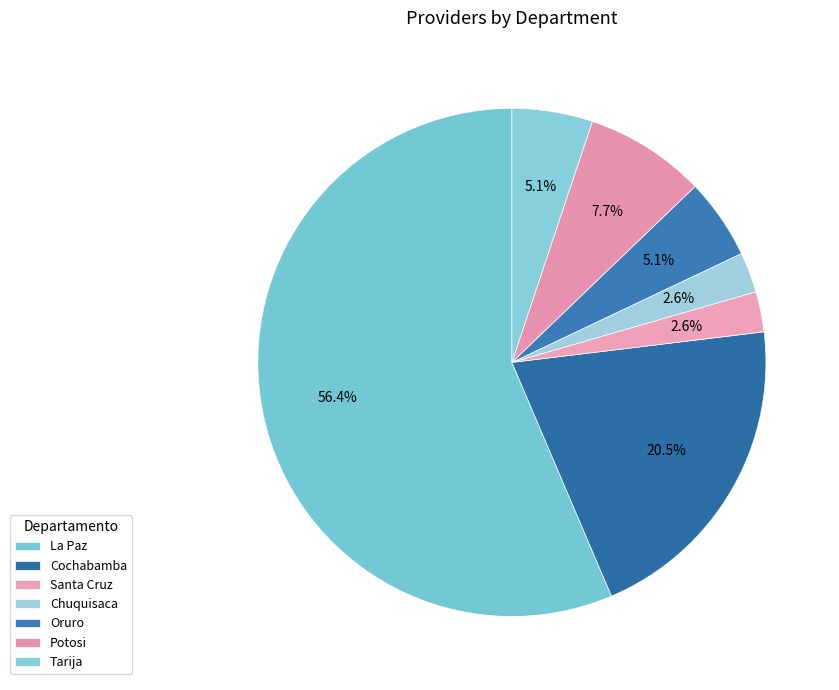

How many segments does this pie chart have?

7